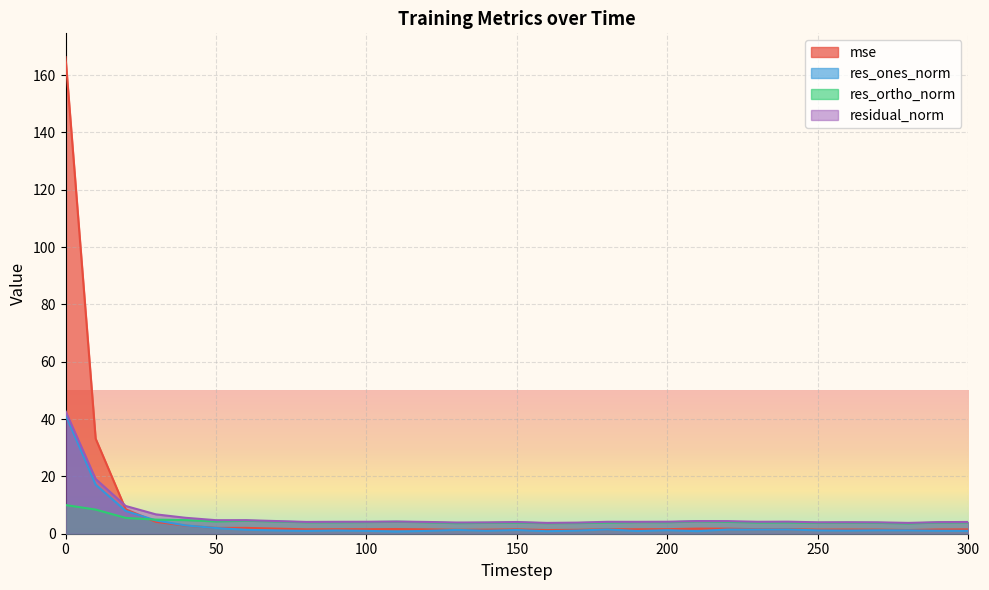

What are all the series names shown in the legend?

mse, res_ones_norm, res_ortho_norm, residual_norm